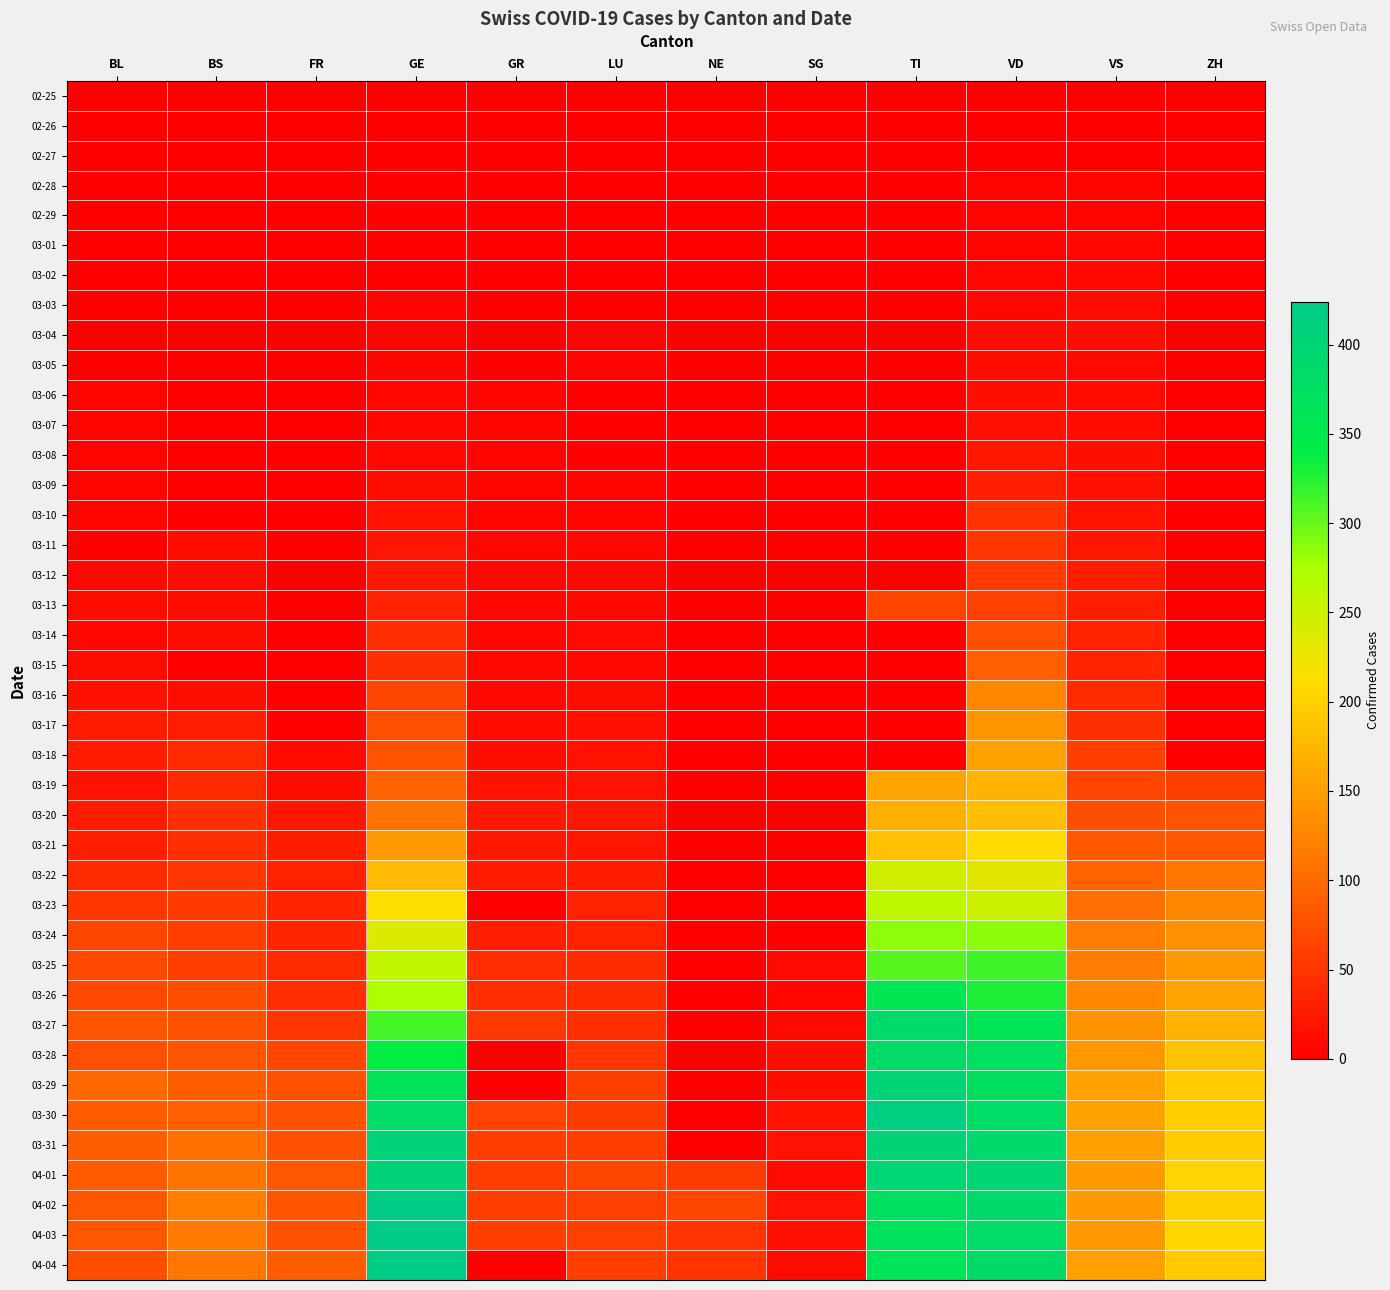

Reading right to left, transcribe all the data shown in this chart.

02-25: ZH=0	VS=0	VD=0	TI=0	SG=0	NE=0	LU=0	GR=0	GE=0	FR=0	BS=0	BL=0
02-26: ZH=0	VS=0	VD=0	TI=0	SG=0	NE=0	LU=0	GR=0	GE=1	FR=0	BS=0	BL=0
02-27: ZH=0	VS=0	VD=0	TI=0	SG=0	NE=0	LU=0	GR=1	GE=1	FR=0	BS=0	BL=0
02-28: ZH=0	VS=5	VD=4	TI=0	SG=0	NE=0	LU=0	GR=1	GE=2	FR=0	BS=0	BL=0
02-29: ZH=0	VS=5	VD=4	TI=0	SG=0	NE=0	LU=0	GR=1	GE=3	FR=0	BS=0	BL=1
03-01: ZH=0	VS=6	VD=4	TI=0	SG=0	NE=0	LU=0	GR=1	GE=3	FR=0	BS=0	BL=1
03-02: ZH=0	VS=9	VD=6	TI=0	SG=0	NE=0	LU=1	GR=1	GE=3	FR=0	BS=0	BL=1
03-03: ZH=0	VS=11	VD=8	TI=0	SG=0	NE=0	LU=1	GR=1	GE=4	FR=0	BS=0	BL=1
03-04: ZH=0	VS=12	VD=11	TI=0	SG=0	NE=0	LU=4	GR=1	GE=4	FR=0	BS=0	BL=1
03-05: ZH=0	VS=10	VD=14	TI=0	SG=0	NE=0	LU=4	GR=2	GE=5	FR=0	BS=1	BL=1
03-06: ZH=0	VS=11	VD=15	TI=0	SG=0	NE=0	LU=2	GR=5	GE=7	FR=0	BS=1	BL=4
03-07: ZH=0	VS=11	VD=16	TI=0	SG=0	NE=0	LU=2	GR=5	GE=7	FR=0	BS=1	BL=4
03-08: ZH=0	VS=15	VD=22	TI=0	SG=0	NE=0	LU=3	GR=5	GE=9	FR=0	BS=1	BL=4
03-09: ZH=0	VS=16	VD=29	TI=0	SG=0	NE=0	LU=4	GR=5	GE=13	FR=0	BS=1	BL=4
03-10: ZH=0	VS=19	VD=48	TI=0	SG=0	NE=0	LU=4	GR=5	GE=18	FR=0	BS=1	BL=5
03-11: ZH=0	VS=20	VD=51	TI=0	SG=0	NE=0	LU=6	GR=6	GE=20	FR=0	BS=13	BL=3
03-12: ZH=0	VS=27	VD=55	TI=0	SG=0	NE=0	LU=6	GR=6	GE=23	FR=0	BS=13	BL=9
03-13: ZH=0	VS=29	VD=61	TI=65	SG=0	NE=0	LU=9	GR=8	GE=33	FR=0	BS=13	BL=12
03-14: ZH=0	VS=33	VD=75	TI=0	SG=0	NE=0	LU=10	GR=8	GE=43	FR=0	BS=13	BL=8
03-15: ZH=0	VS=35	VD=90	TI=0	SG=0	NE=0	LU=9	GR=9	GE=46	FR=0	BS=0	BL=12
03-16: ZH=0	VS=41	VD=126	TI=0	SG=0	NE=0	LU=13	GR=9	GE=66	FR=0	BS=13	BL=17
03-17: ZH=0	VS=46	VD=140	TI=0	SG=0	NE=0	LU=16	GR=11	GE=75	FR=0	BS=30	BL=26
03-18: ZH=0	VS=58	VD=153	TI=0	SG=0	NE=0	LU=18	GR=13	GE=78	FR=11	BS=40	BL=27
03-19: ZH=60	VS=64	VD=169	TI=155	SG=0	NE=0	LU=19	GR=18	GE=92	FR=12	BS=40	BL=19
03-20: ZH=78	VS=73	VD=182	TI=168	SG=0	NE=0	LU=21	GR=24	GE=109	FR=20	BS=45	BL=27
03-21: ZH=83	VS=83	VD=210	TI=184	SG=0	NE=0	LU=20	GR=24	GE=145	FR=28	BS=46	BL=30
03-22: ZH=110	VS=92	VD=232	TI=246	SG=0	NE=0	LU=28	GR=27	GE=179	FR=32	BS=50	BL=40
03-23: ZH=127	VS=104	VD=250	TI=261	SG=0	NE=0	LU=33	GR=0	GE=214	FR=35	BS=56	BL=51
03-24: ZH=138	VS=117	VD=286	TI=285	SG=0	NE=0	LU=32	GR=29	GE=238	FR=35	BS=58	BL=66
03-25: ZH=146	VS=118	VD=315	TI=306	SG=10	NE=0	LU=41	GR=43	GE=258	FR=39	BS=58	BL=68
03-26: ZH=156	VS=128	VD=328	TI=358	SG=6	NE=0	LU=42	GR=45	GE=272	FR=44	BS=74	BL=68
03-27: ZH=171	VS=138	VD=362	TI=386	SG=10	NE=0	LU=45	GR=52	GE=313	FR=50	BS=76	BL=79
03-28: ZH=187	VS=143	VD=371	TI=385	SG=14	NE=0	LU=50	GR=0	GE=339	FR=67	BS=79	BL=75
03-29: ZH=194	VS=153	VD=376	TI=402	SG=15	NE=0	LU=60	GR=0	GE=365	FR=76	BS=87	BL=99
03-30: ZH=197	VS=153	VD=380	TI=415	SG=19	NE=0	LU=57	GR=63	GE=382	FR=77	BS=90	BL=86
03-31: ZH=196	VS=152	VD=390	TI=401	SG=18	NE=0	LU=59	GR=58	GE=405	FR=77	BS=105	BL=88
04-01: ZH=203	VS=147	VD=399	TI=396	SG=10	NE=57	LU=66	GR=58	GE=406	FR=81	BS=108	BL=86
04-02: ZH=200	VS=147	VD=390	TI=374	SG=18	NE=66	LU=61	GR=59	GE=424	FR=80	BS=119	BL=81
04-03: ZH=207	VS=147	VD=382	TI=370	SG=17	NE=49	LU=61	GR=60	GE=424	FR=77	BS=115	BL=82
04-04: ZH=194	VS=150	VD=384	TI=363	SG=12	NE=49	LU=59	GR=0	GE=421	FR=89	BS=112	BL=73